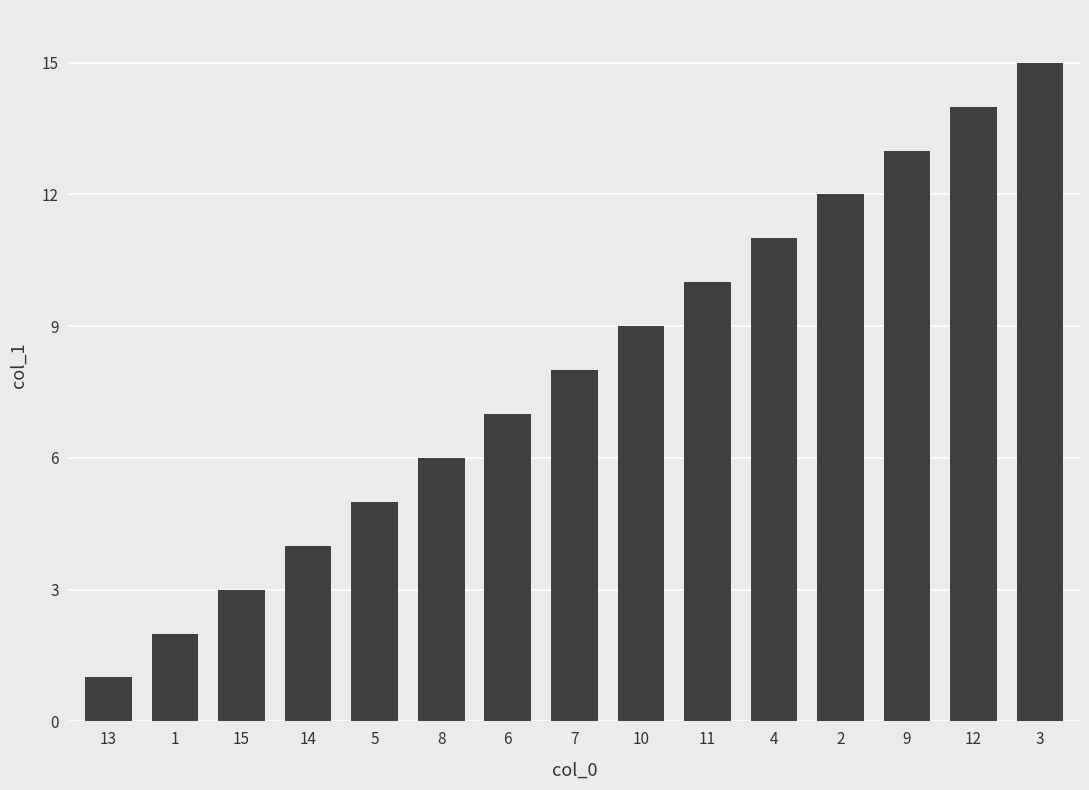

The value at 1 is 1. True or false?

False